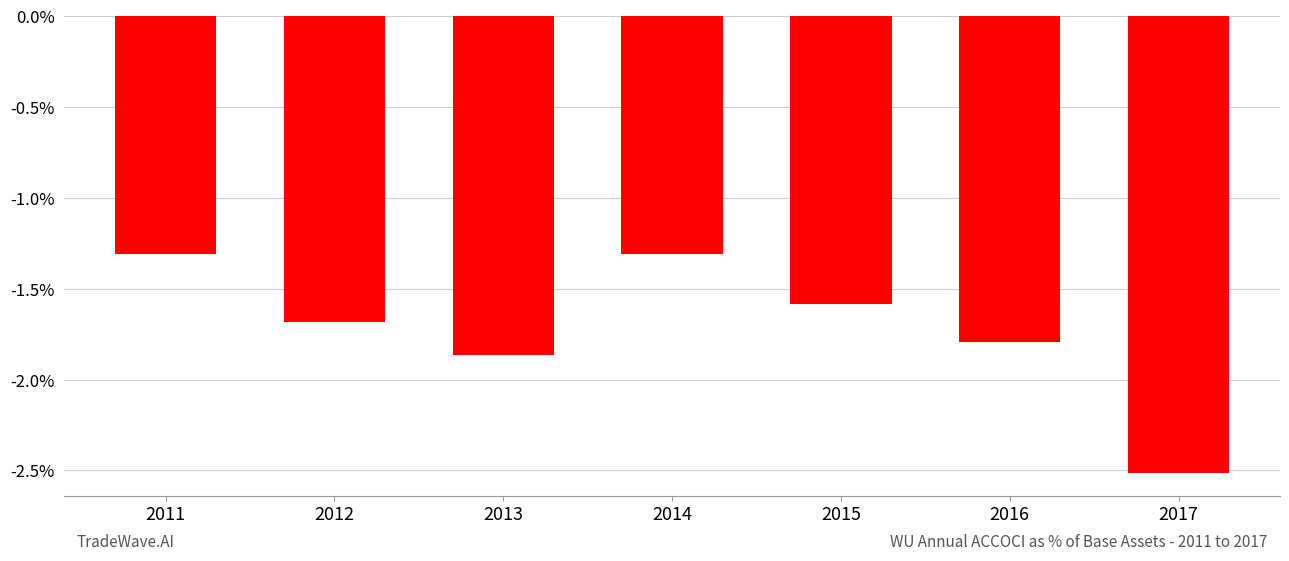

What is the difference between the values at 2012 and 2017?

0.8